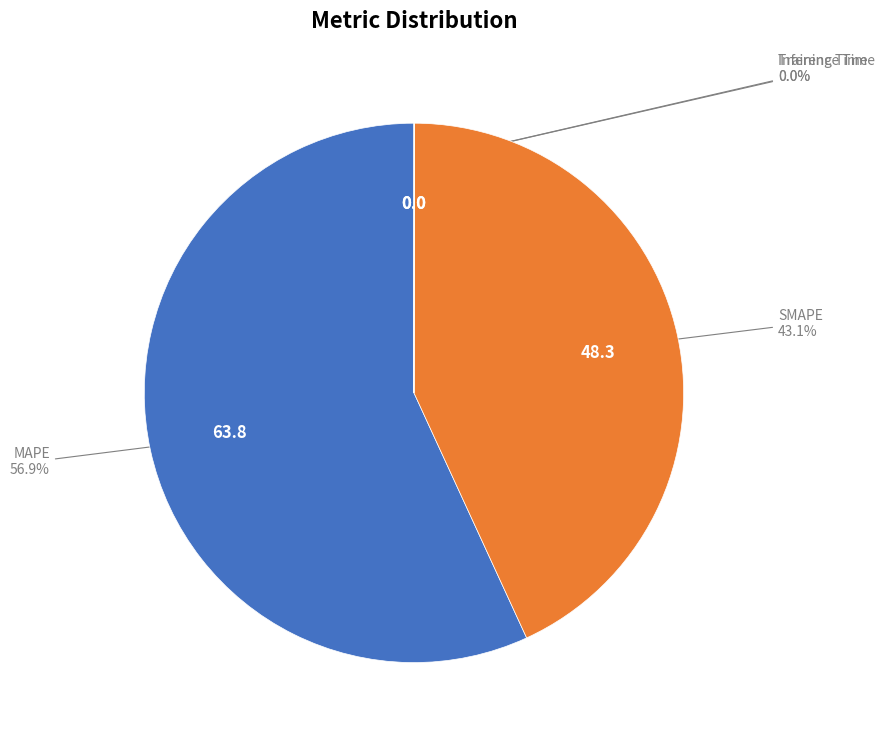

How much of the chart is everything except SMAPE?

56.9%